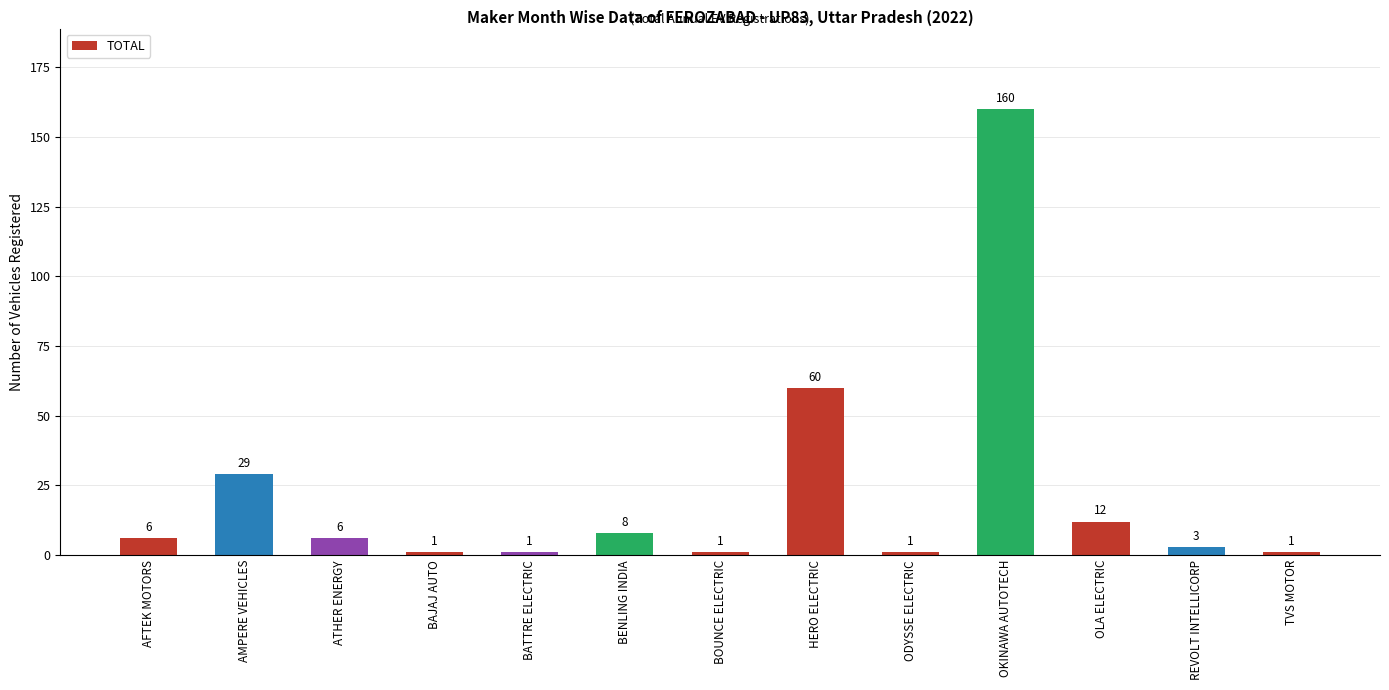

The value at HERO ELECTRIC is 60. True or false?

True